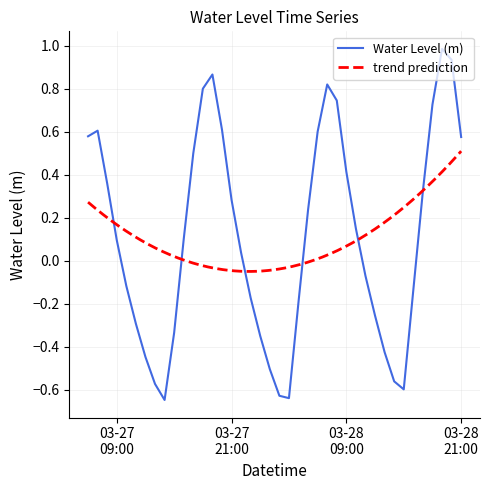

Between 2025-03-27 10:00:00 and 2025-03-28 15:00:00, which is larger?

2025-03-27 10:00:00